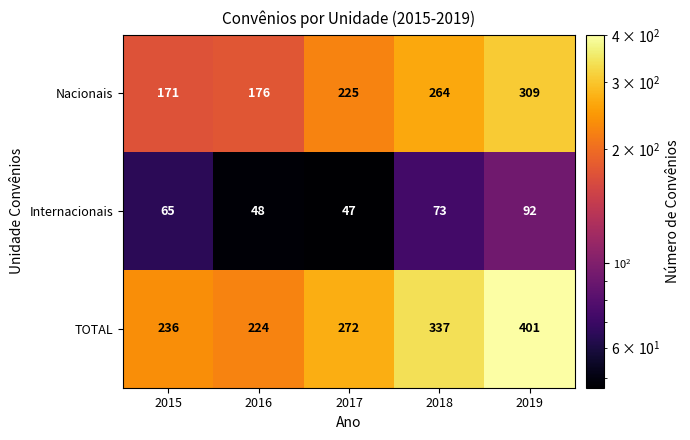

The Nacionais series shows 225 at 2017. True or false?

True